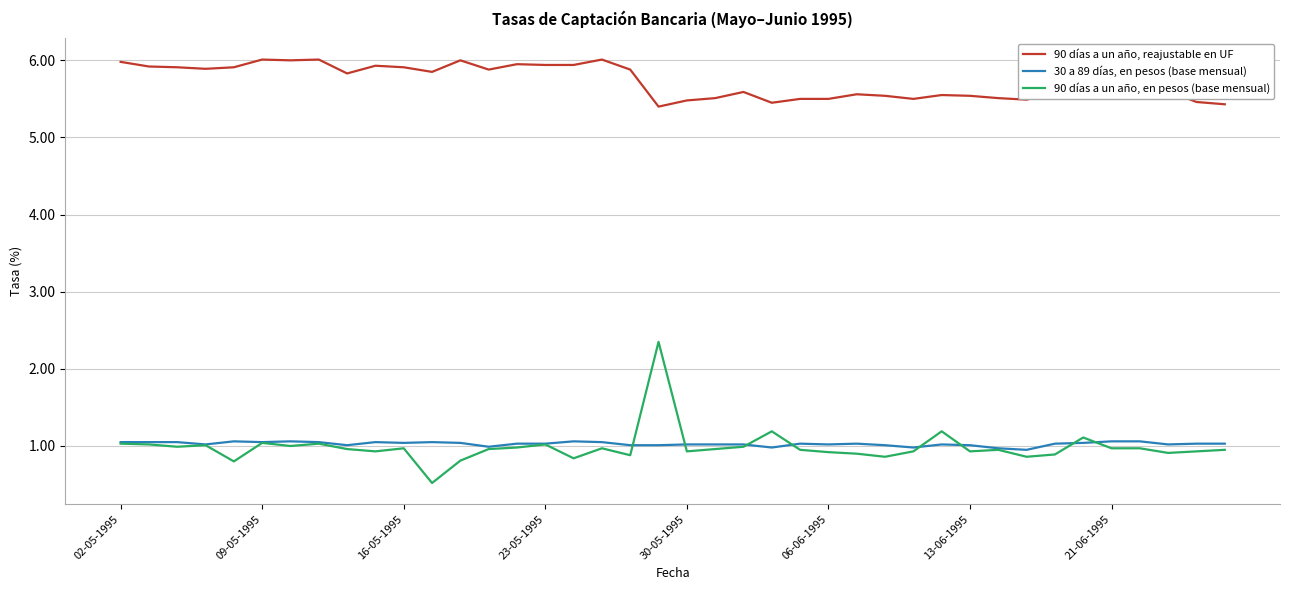

List the series in order of their peak value, highest first.

90 días a un año, reajustable en UF, 90 días a un año, en pesos (base mensual), 30 a 89 días, en pesos (base mensual)